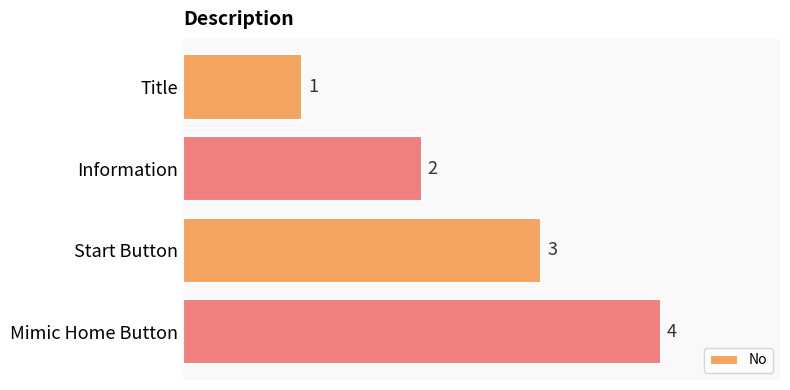

Between Start Button and Title, which is larger?

Start Button